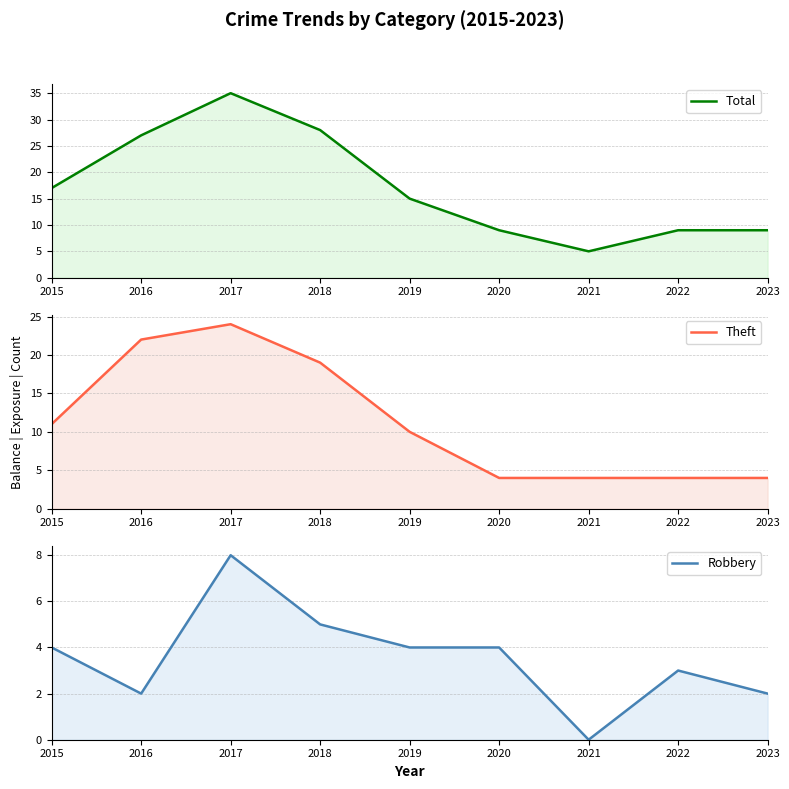

Between 2022 and 2016, which is larger?

2016